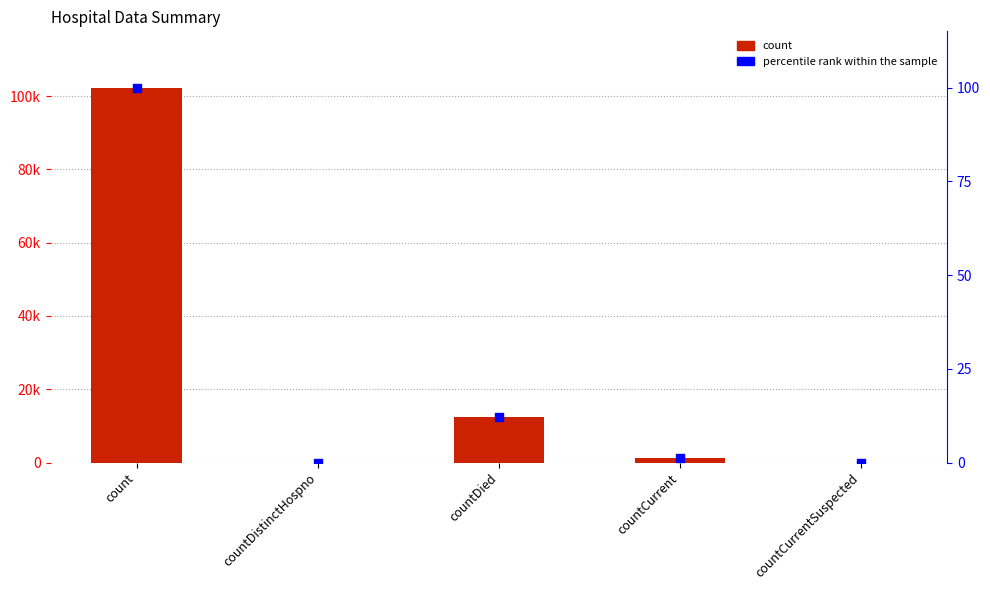

Which series contains the lowest Y value?

count